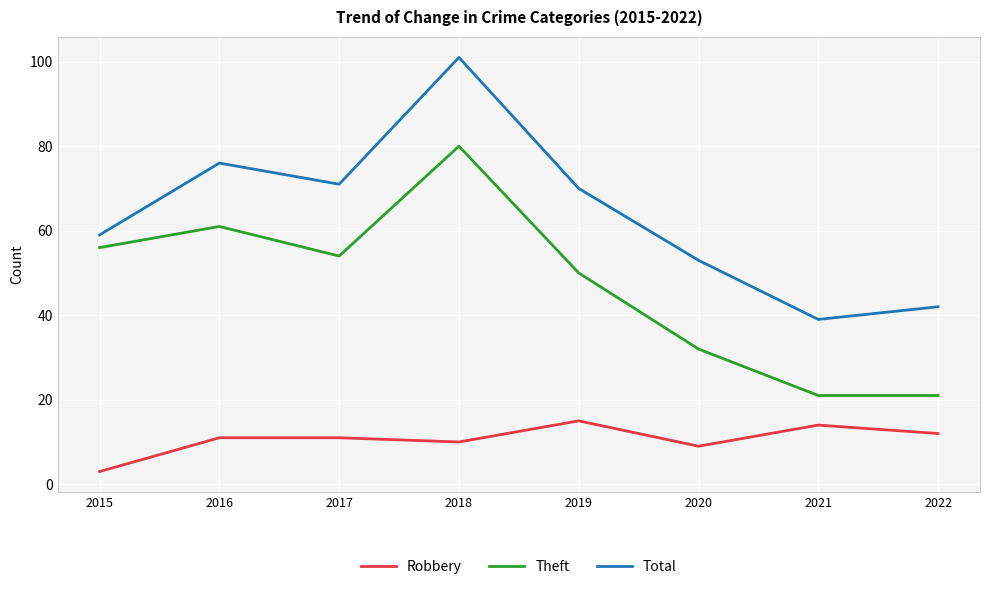

List the series in order of their overall mean, highest first.

Total, Theft, Robbery